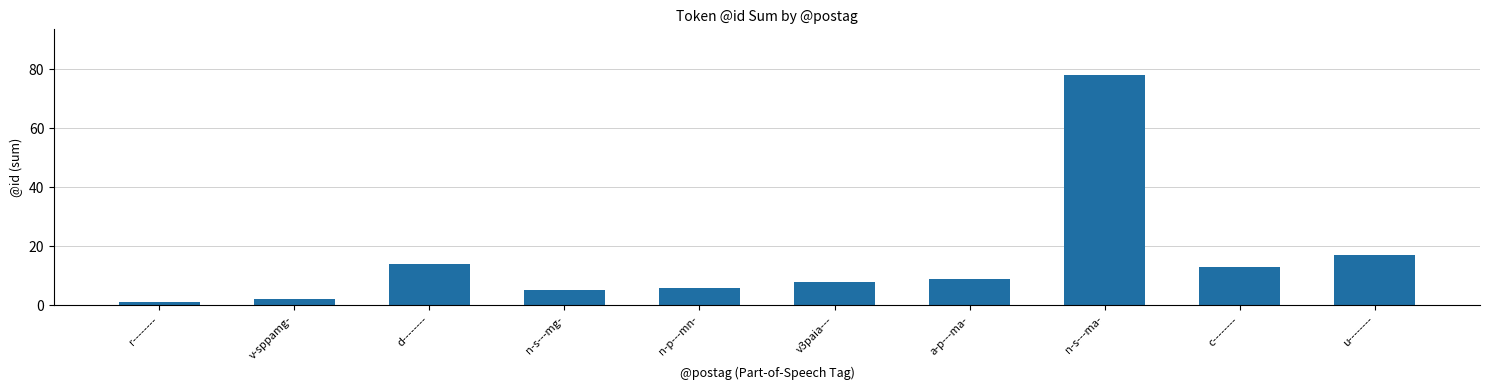

How many values are below 9?

5